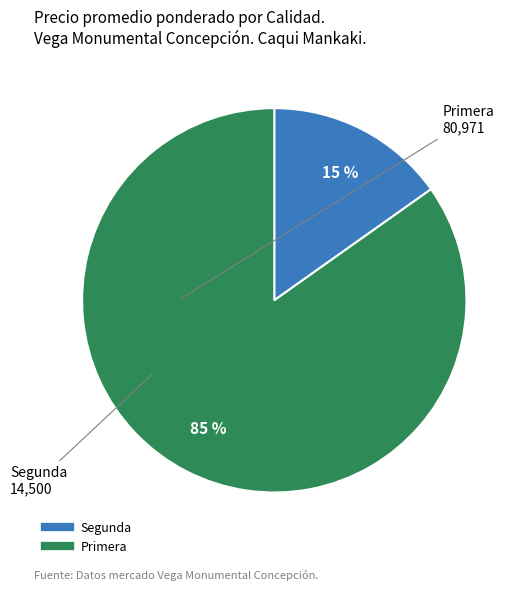

To the nearest percent, what is the difference between the largest and smallest slice percentages?

70%